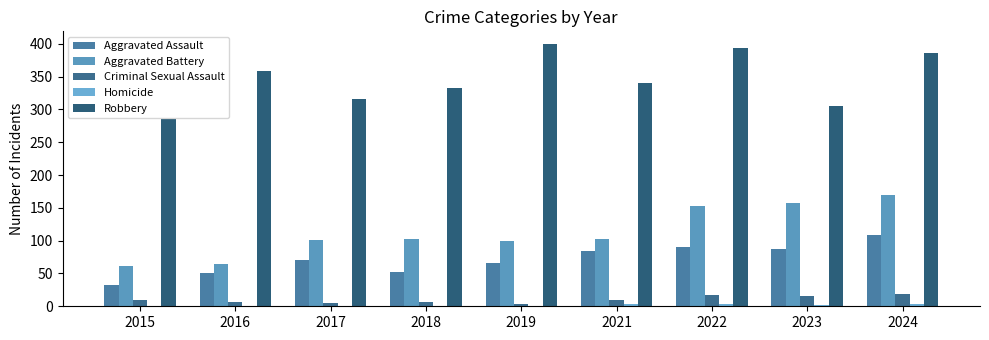

What is the difference between the second highest and minimum values in the Aggravated Assault series?

59